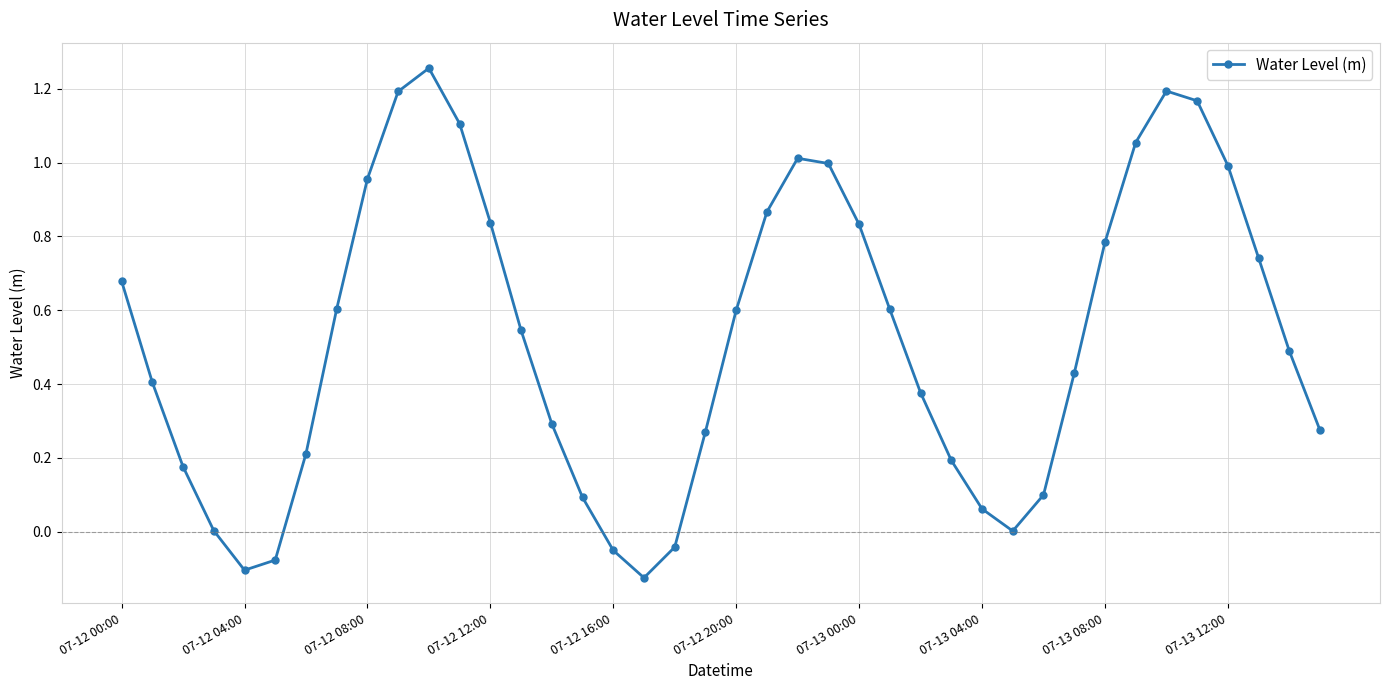

How many interior local peaks (higher than both neighbors) does the data have?

3